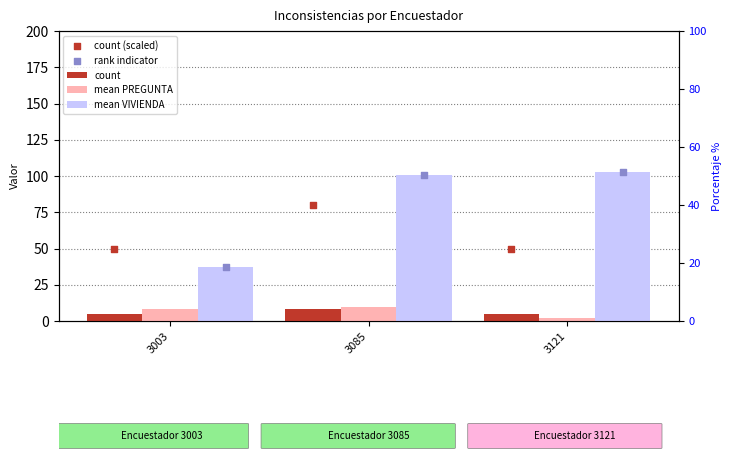

At which category is the sum across all series the highest?

3085